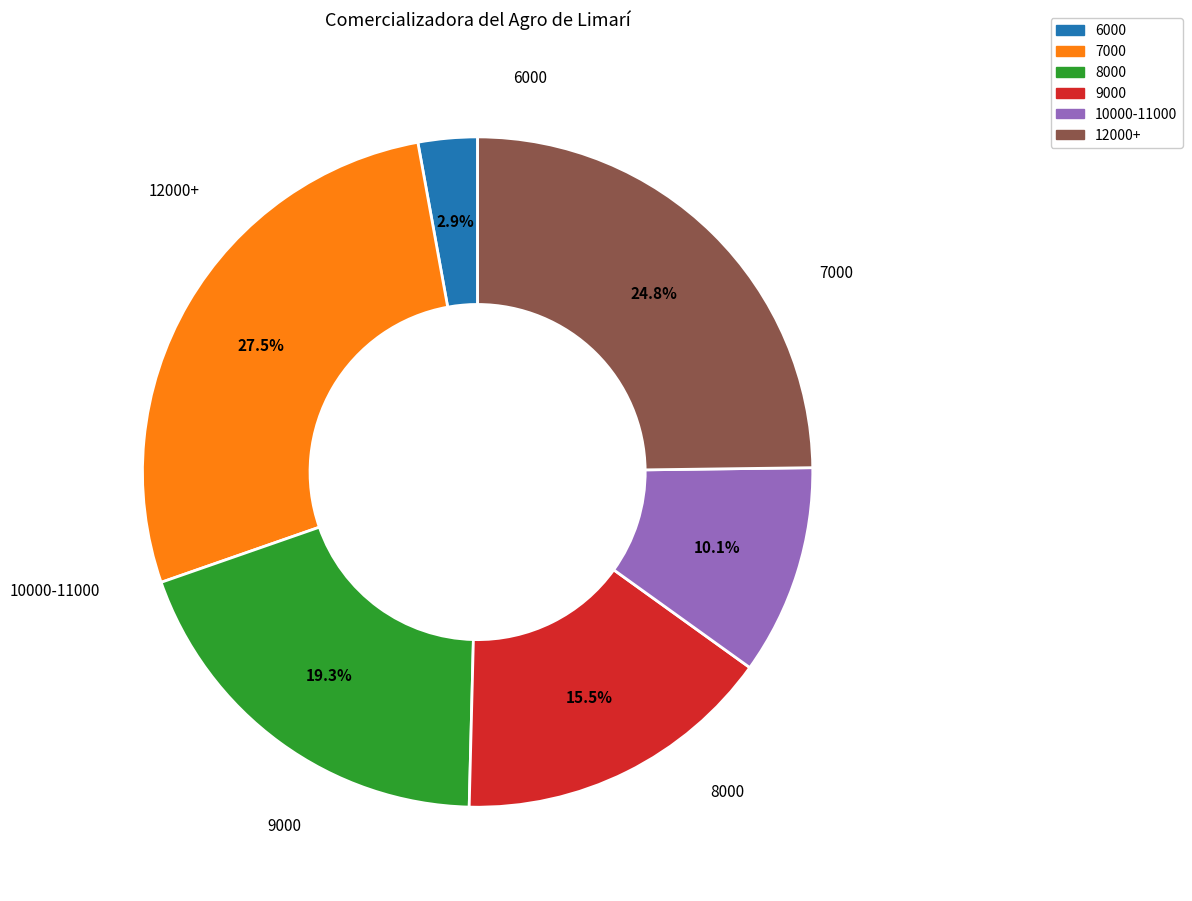

Does any single category account for the majority?

No